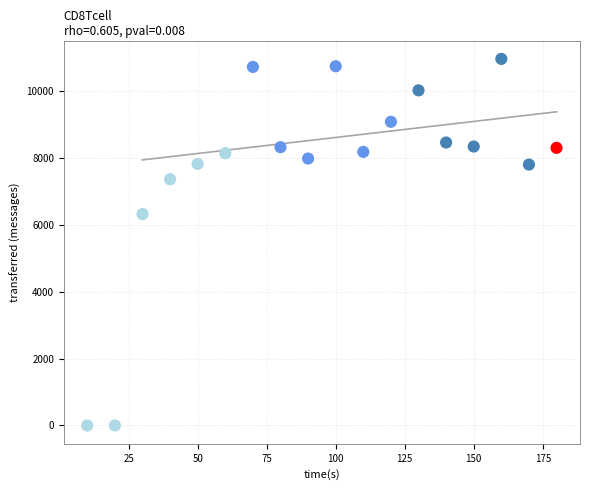

What is the range of Y values (max minus min)?

10960